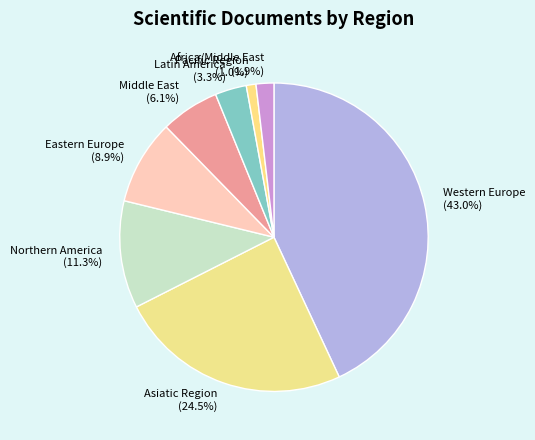

To the nearest percent, what is the difference between the Northern America and Pacific Region slice percentages?

10%